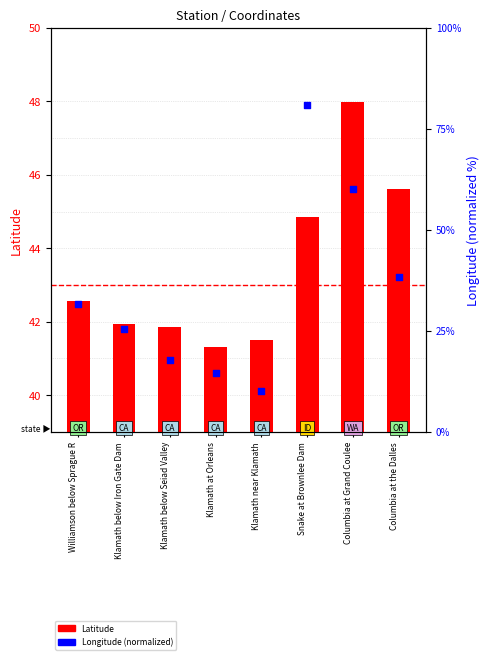

Which series reaches the minimum Y coordinate?

Longitude (normalized)